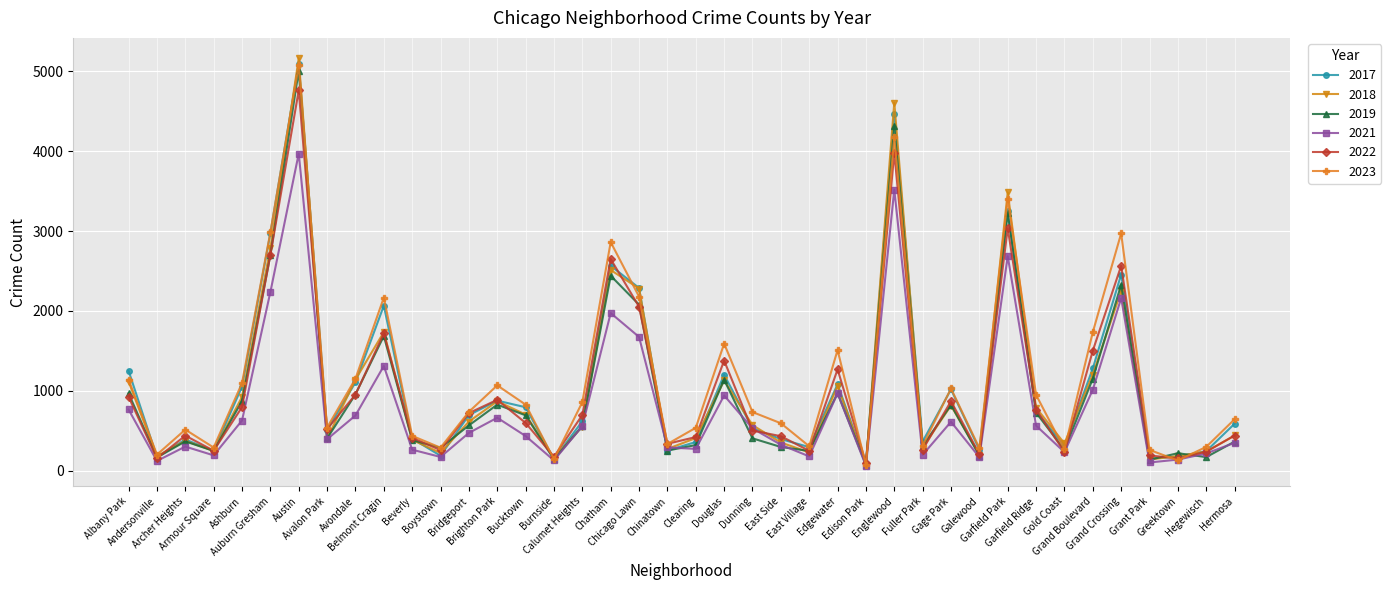

Does the chart display data point markers on the line(s)?

Yes